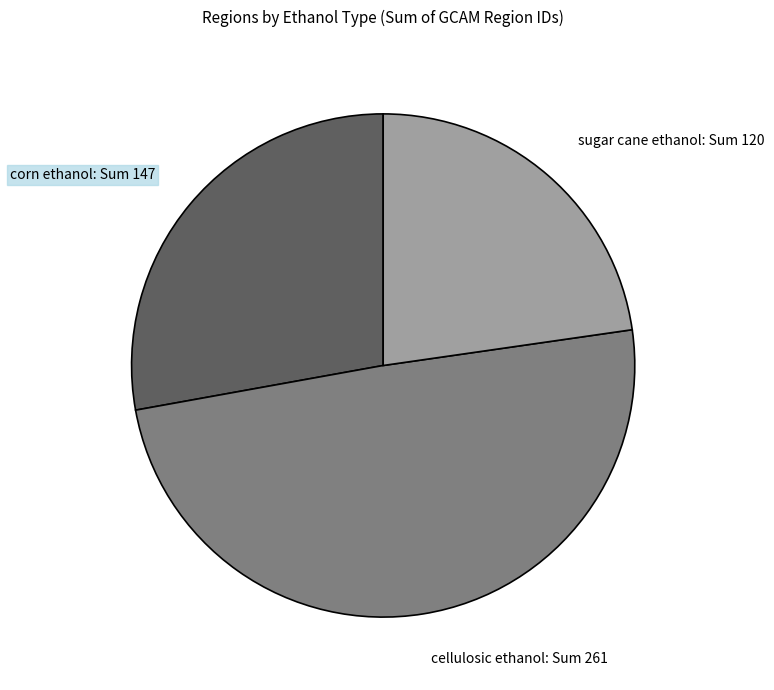

Do sugar cane ethanol: Sum 120 and corn ethanol: Sum 147 together represent more than half of the pie?

Yes